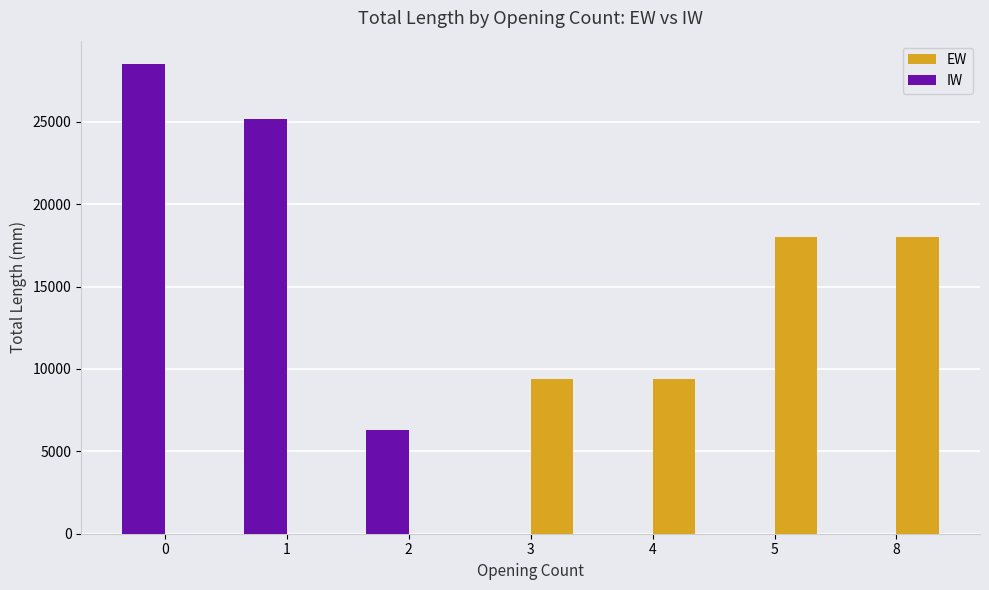

Which series changed the most between 2 and 8?

EW